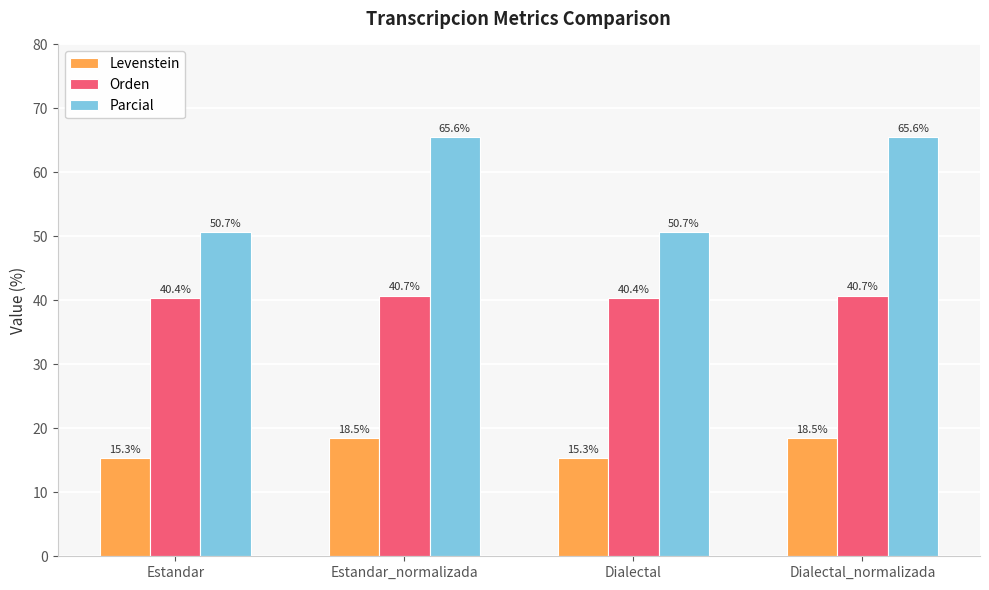

What is the difference between the maximum and second lowest values in the Levenstein series?

3.2